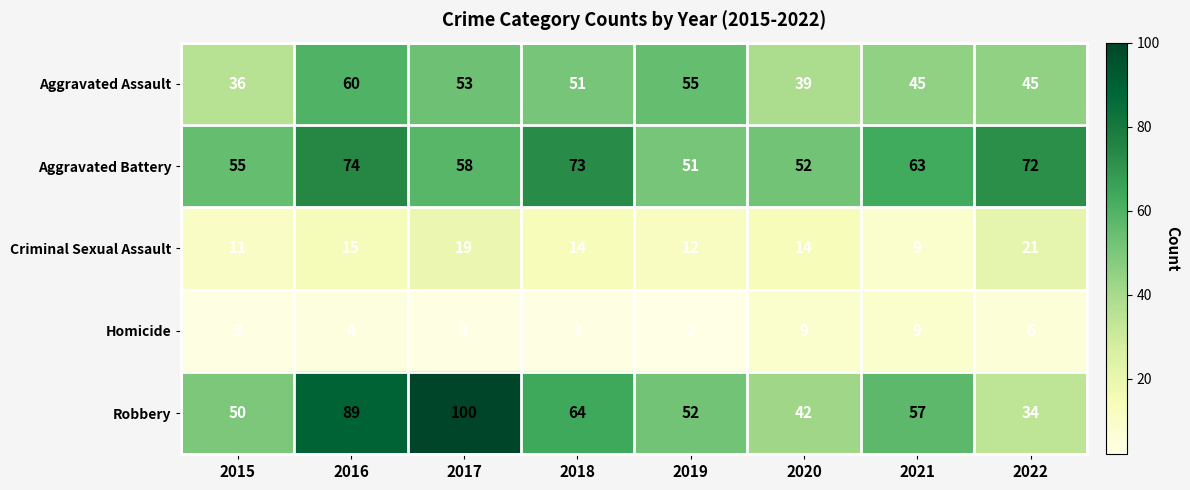

What is the difference between the second highest and second lowest values in the Criminal Sexual Assault series?

8